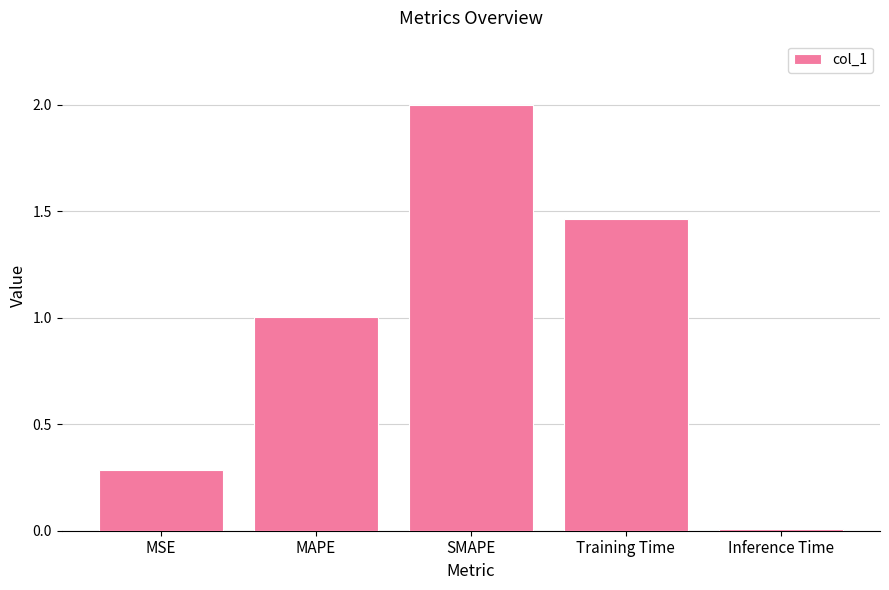

At which label is the value closest to 1?

MAPE